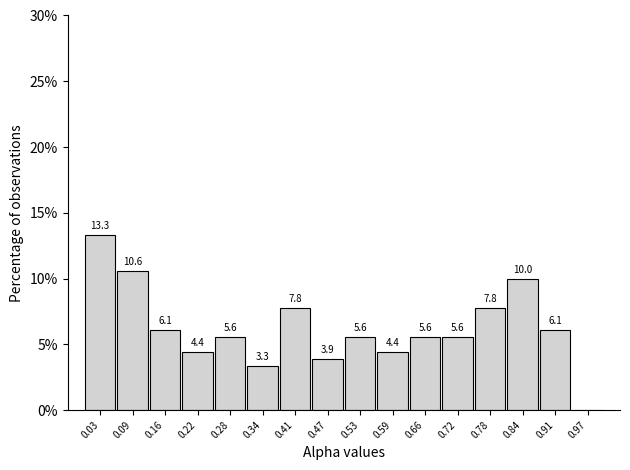

Over which range of the x-axis is the bar tallest?

0.00 to 0.06